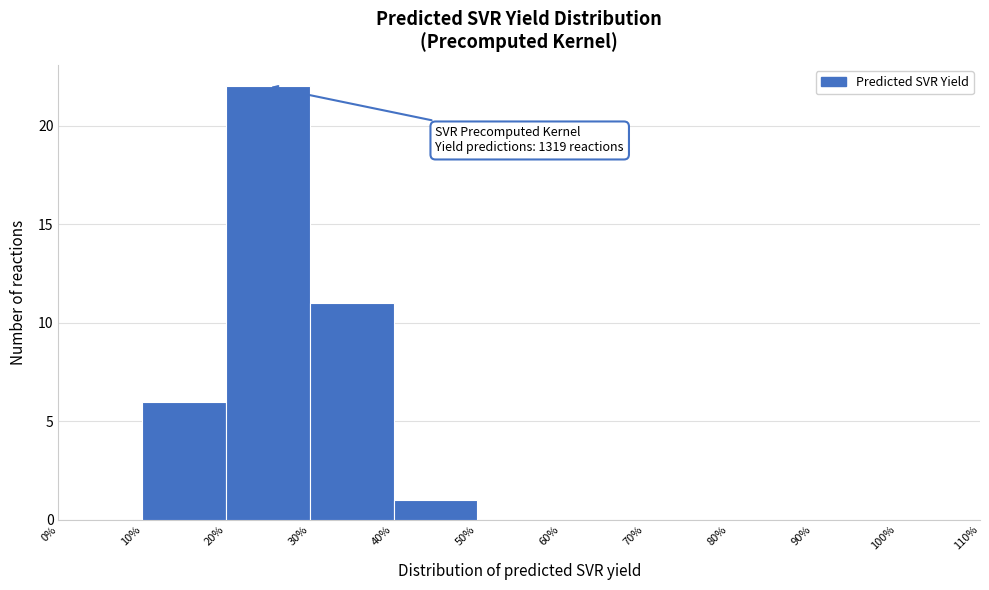

Over which range of the x-axis is the bar tallest?

20% to 30%